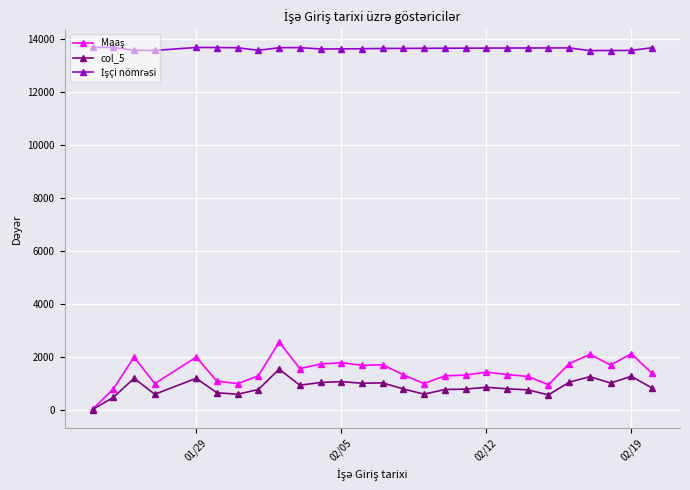

At how many categories does at least one series exceed 8325?

27